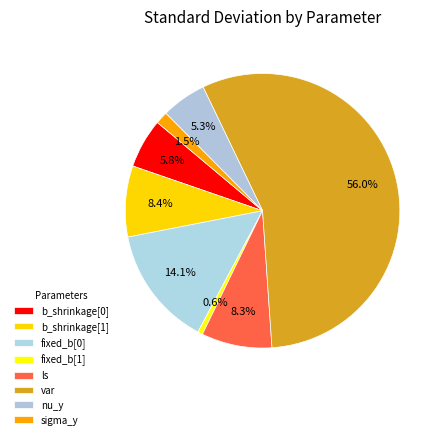

Which slice is the largest?

var